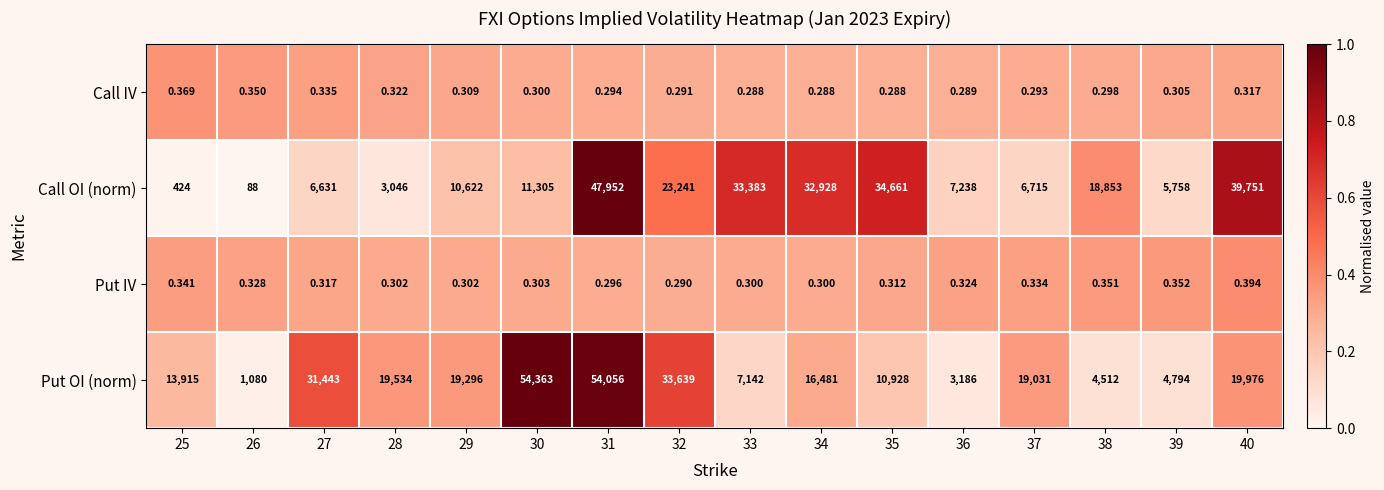

List the series in order of their peak value, lowest first.

Call IV, Put IV, Call OI (norm), Put OI (norm)